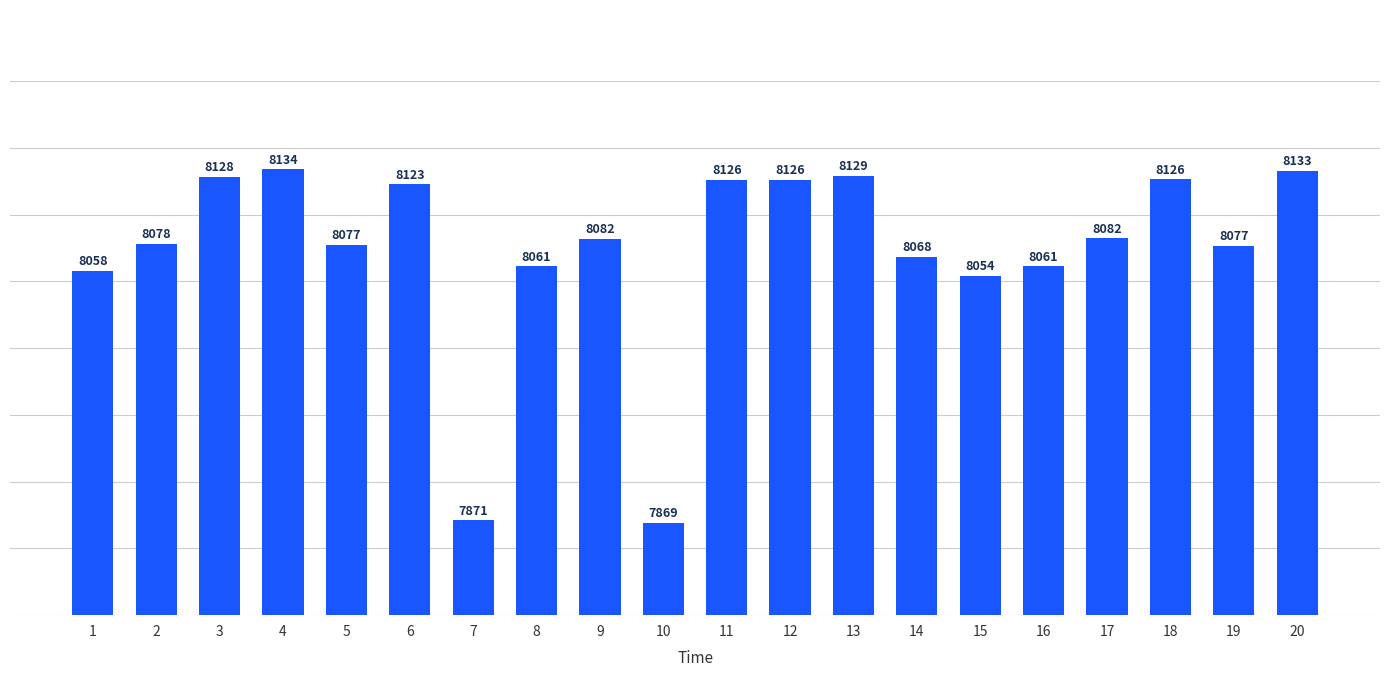

What is the difference between the second highest and minimum values?

263.7